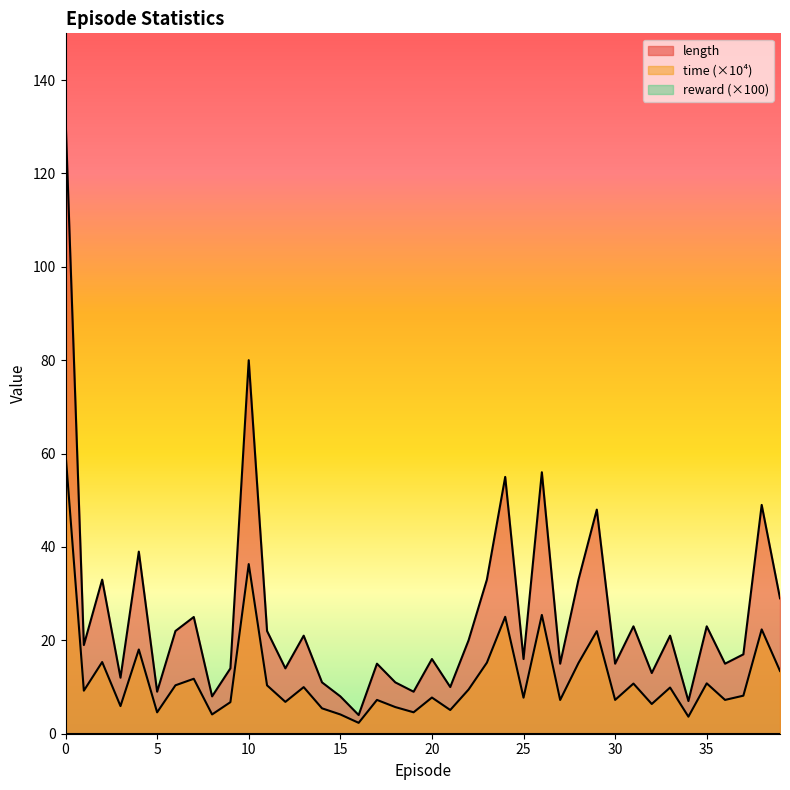

True or false: time and length intersect in this chart.

False